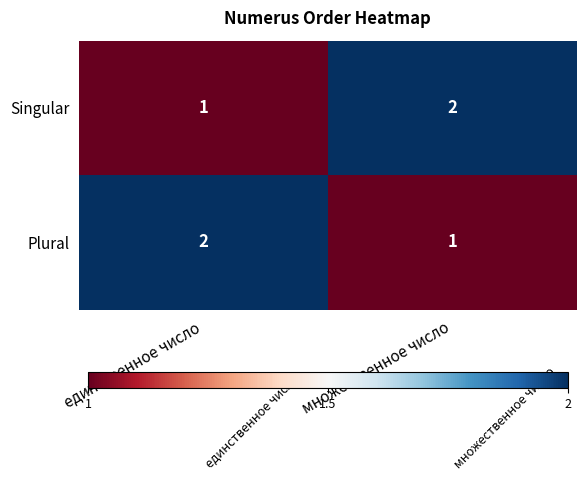

At which label does Plural reach its minimum?

множественное число